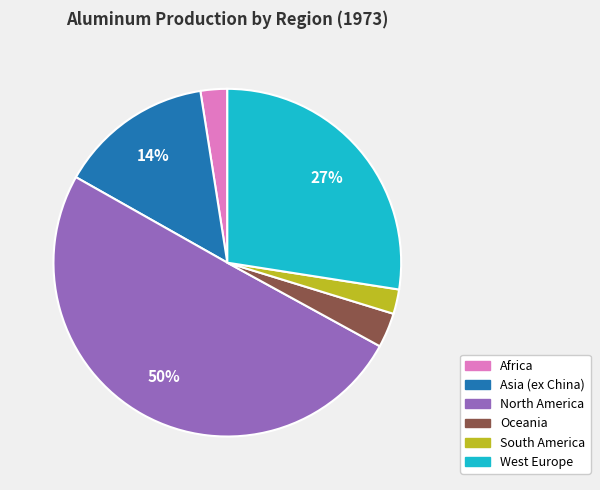

To the nearest percent, what is the average slice percentage?

17%